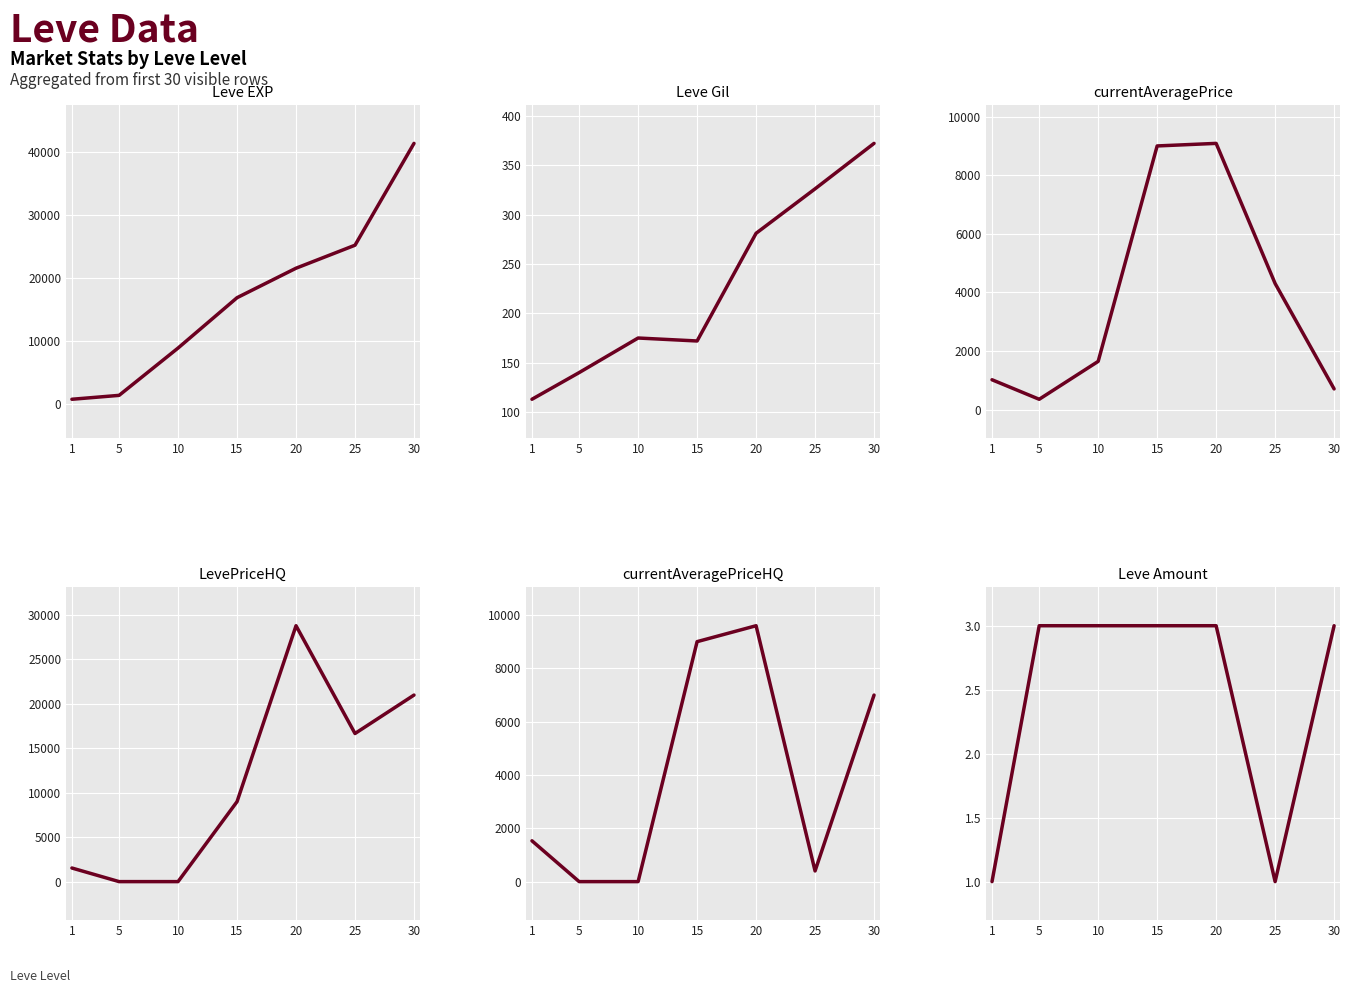

At how many categories does at least one series exceed 7029?

5